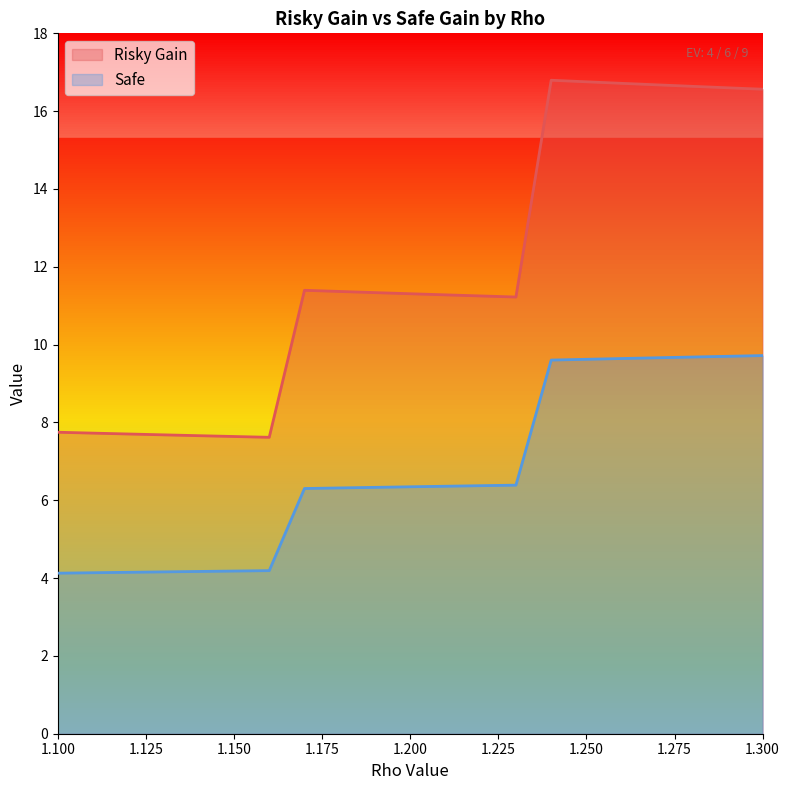

Count the number of data series in this chart.

2